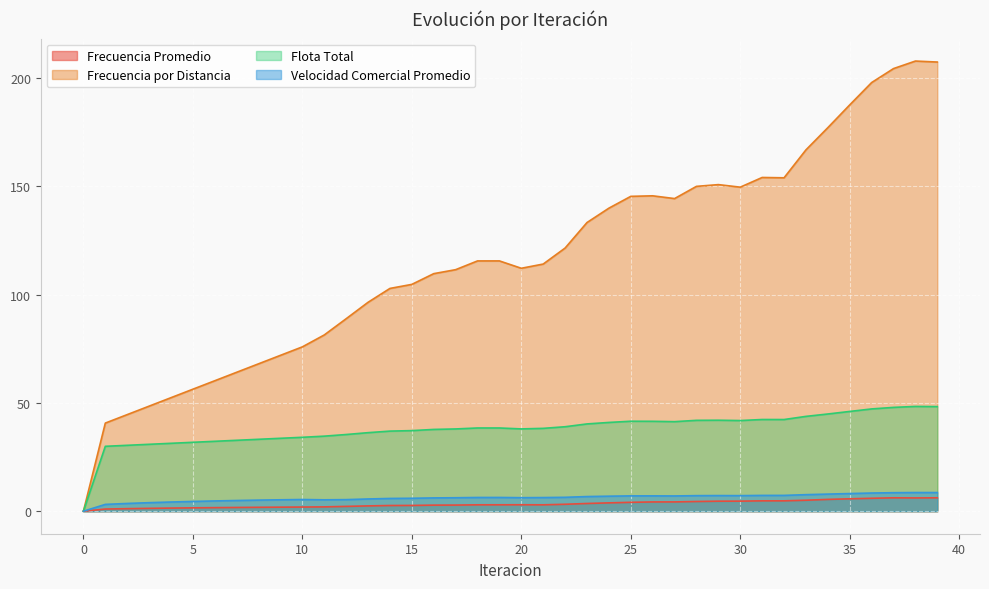

True or false: Frecuencia por Distancia has more than 2 points higher than both neighbors.

True